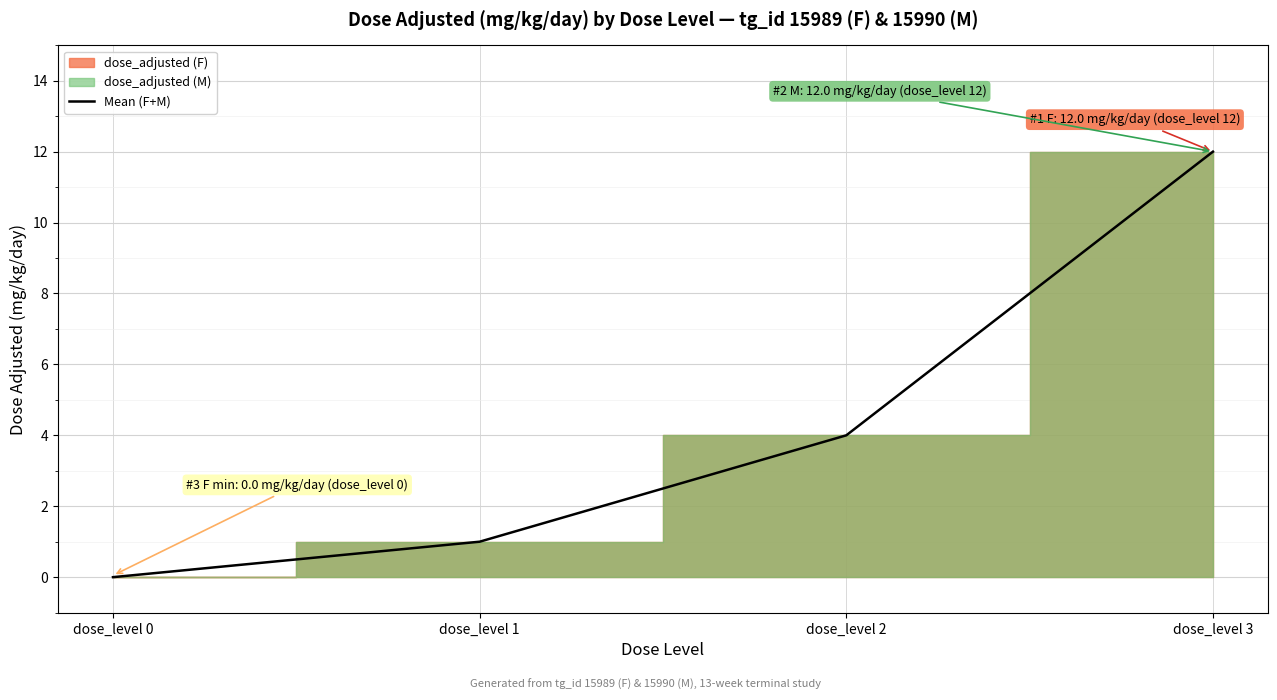

True or false: there are more than 1 points higher than both neighbors.

False